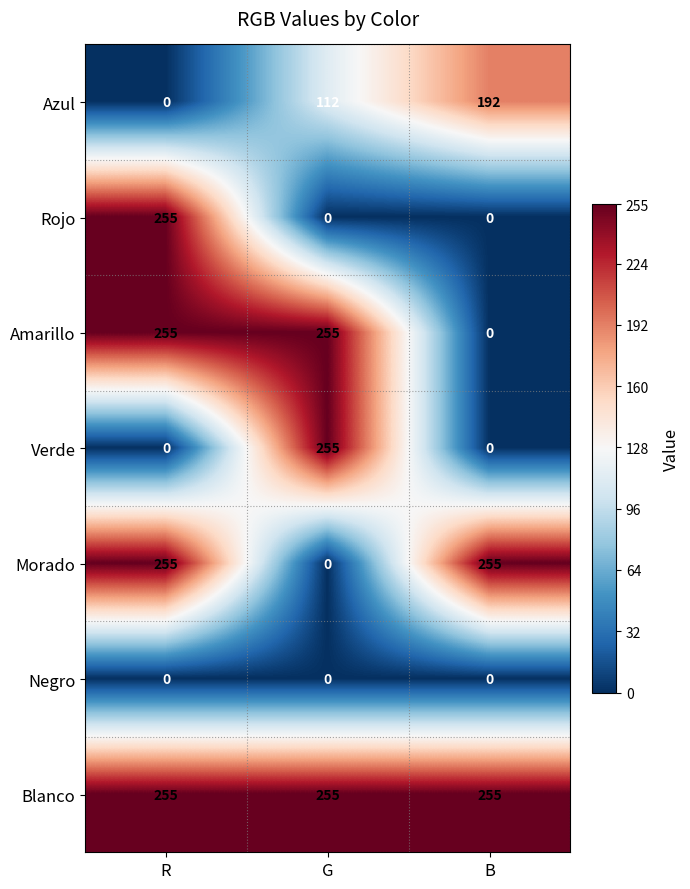

What is the difference between the highest and lowest values at G?

255